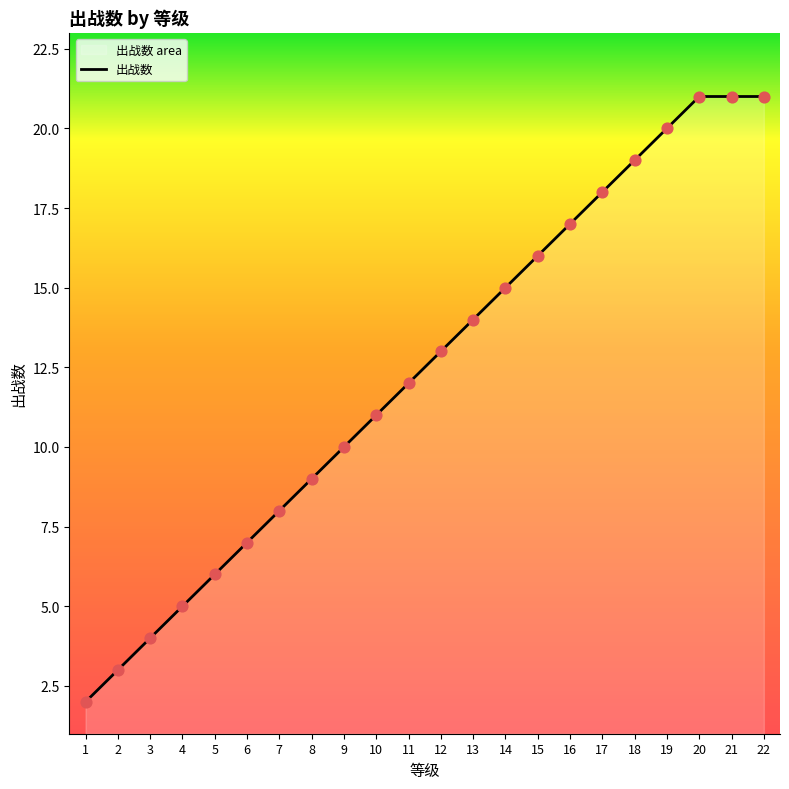

Which has a higher value, 12 or 9?

12